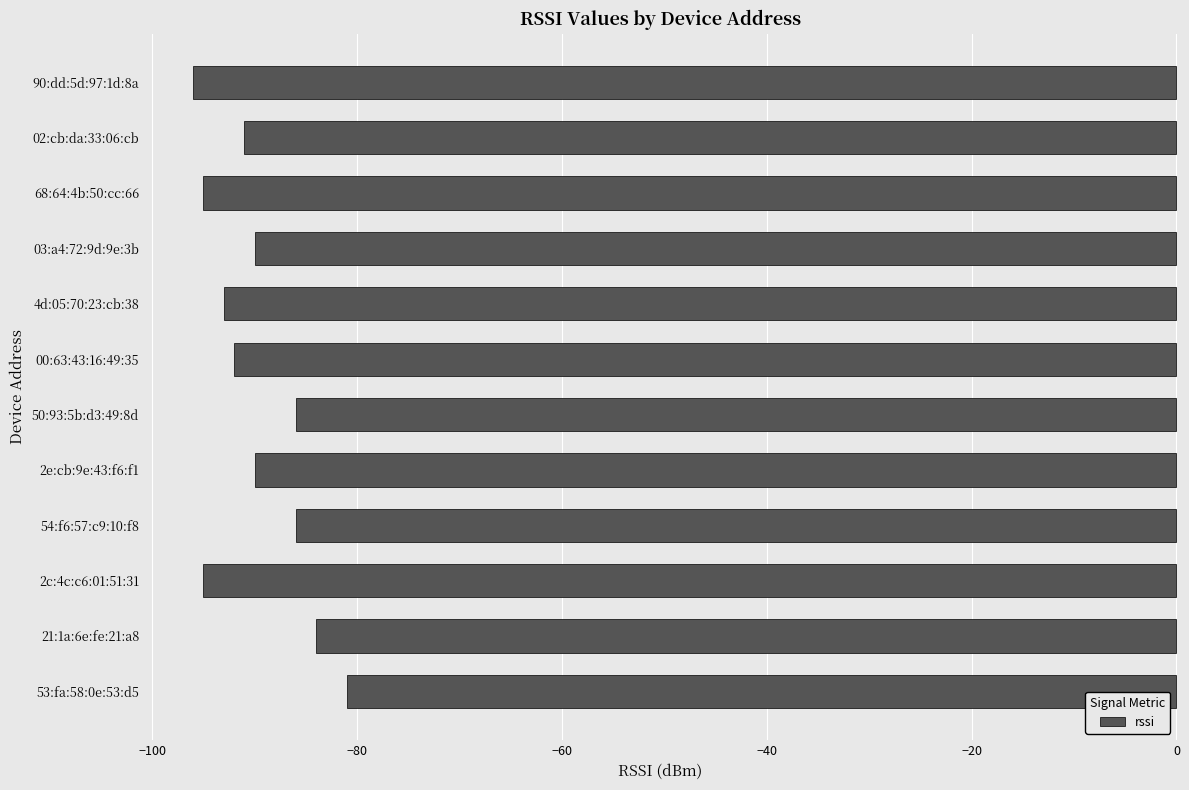

Reading top to bottom, transcribe all the data shown in this chart.

90:dd:5d:97:1d:8a=-96	02:cb:da:33:06:cb=-91	68:64:4b:50:cc:66=-95	03:a4:72:9d:9e:3b=-90	4d:05:70:23:cb:38=-93	00:63:43:16:49:35=-92	50:93:5b:d3:49:8d=-86	2e:cb:9e:43:f6:f1=-90	54:f6:57:c9:10:f8=-86	2c:4c:c6:01:51:31=-95	21:1a:6e:fe:21:a8=-84	53:fa:58:0e:53:d5=-81